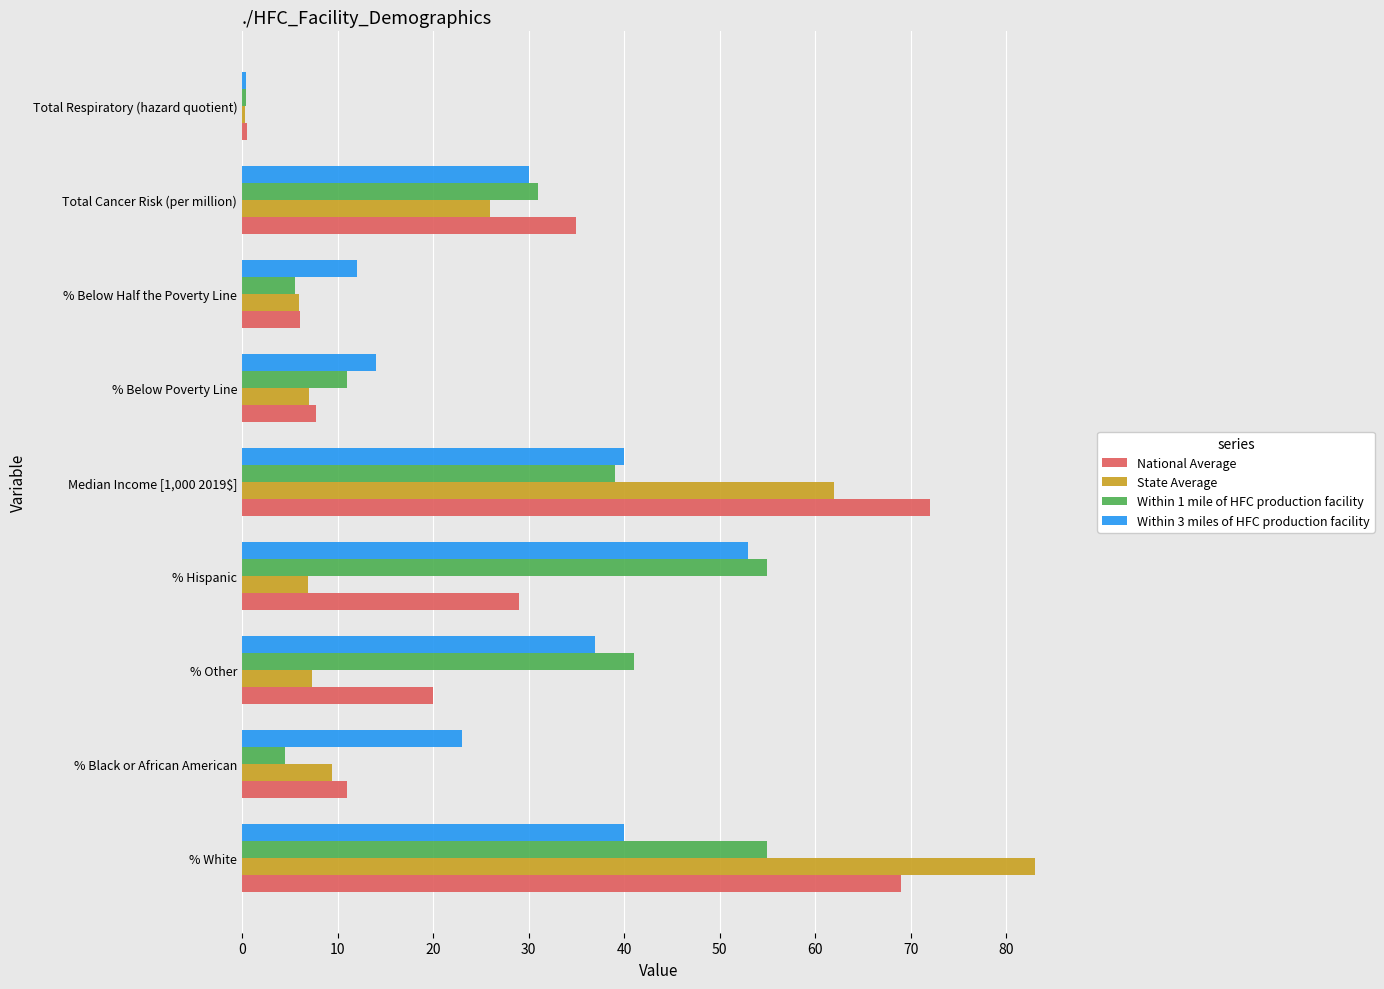

Which series changed the most between Total Cancer Risk (per million) and Total Respiratory (hazard quotient)?

National Average